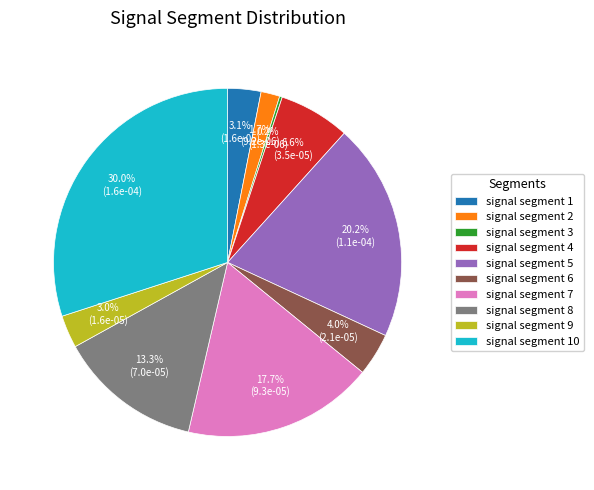

What percentage is the signal segment 5 slice, to the nearest percent?

20%